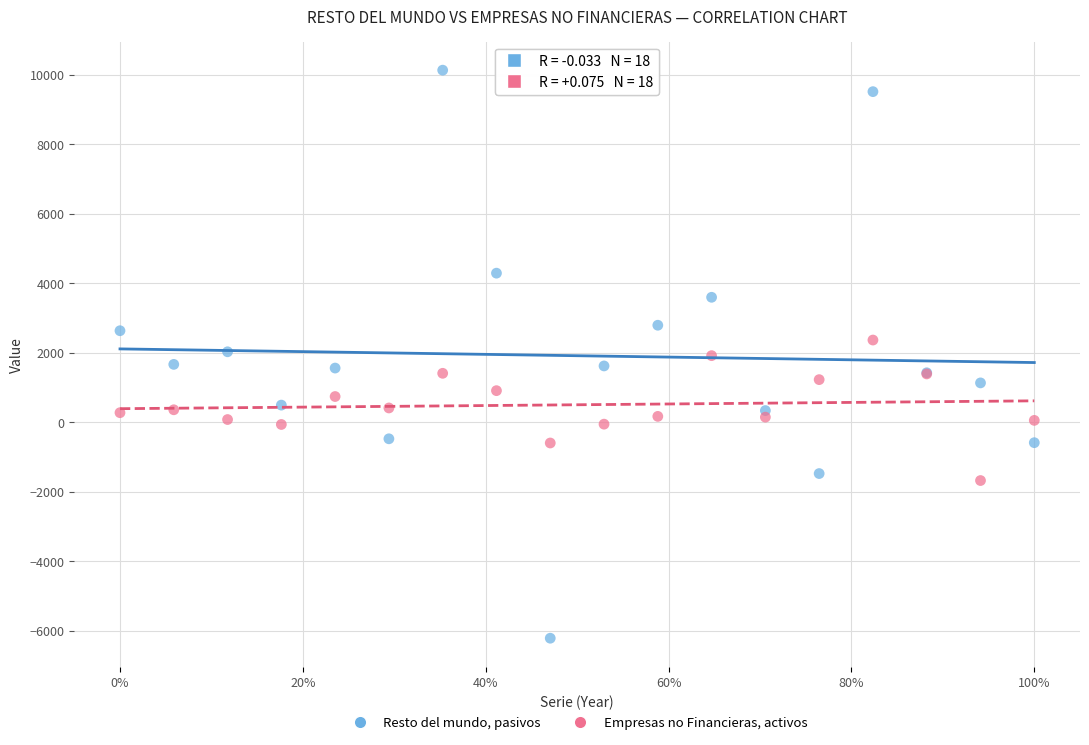

Which series has the largest Y range (max minus min)?

Resto del mundo, pasivos